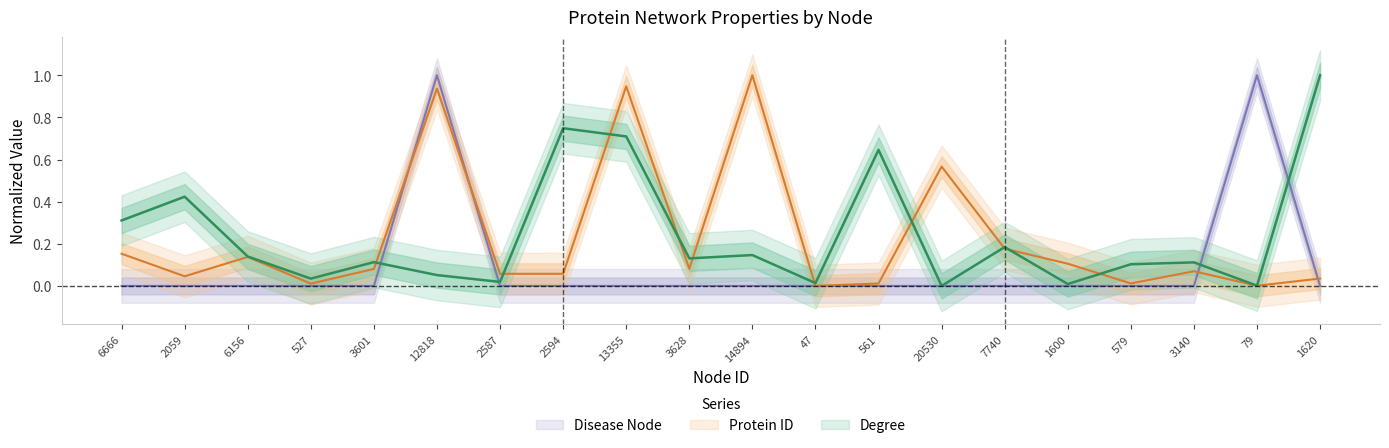

What are all the series names shown in the legend?

Degree, Protein ID, Disease Node